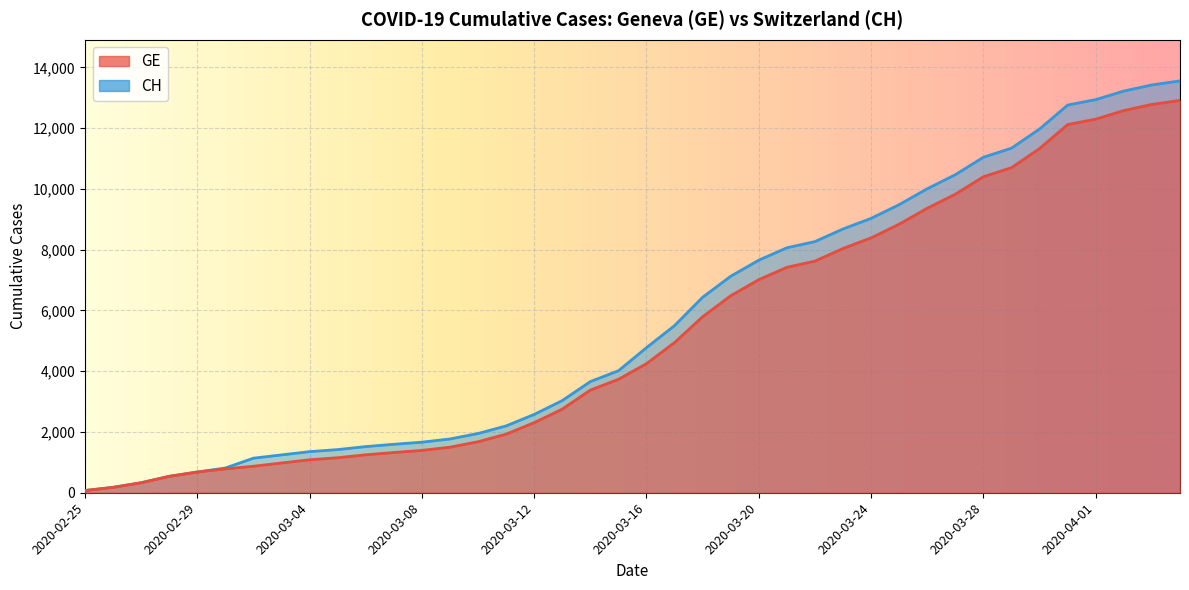

What is the difference between the highest and lowest values at 2020-03-01?

30